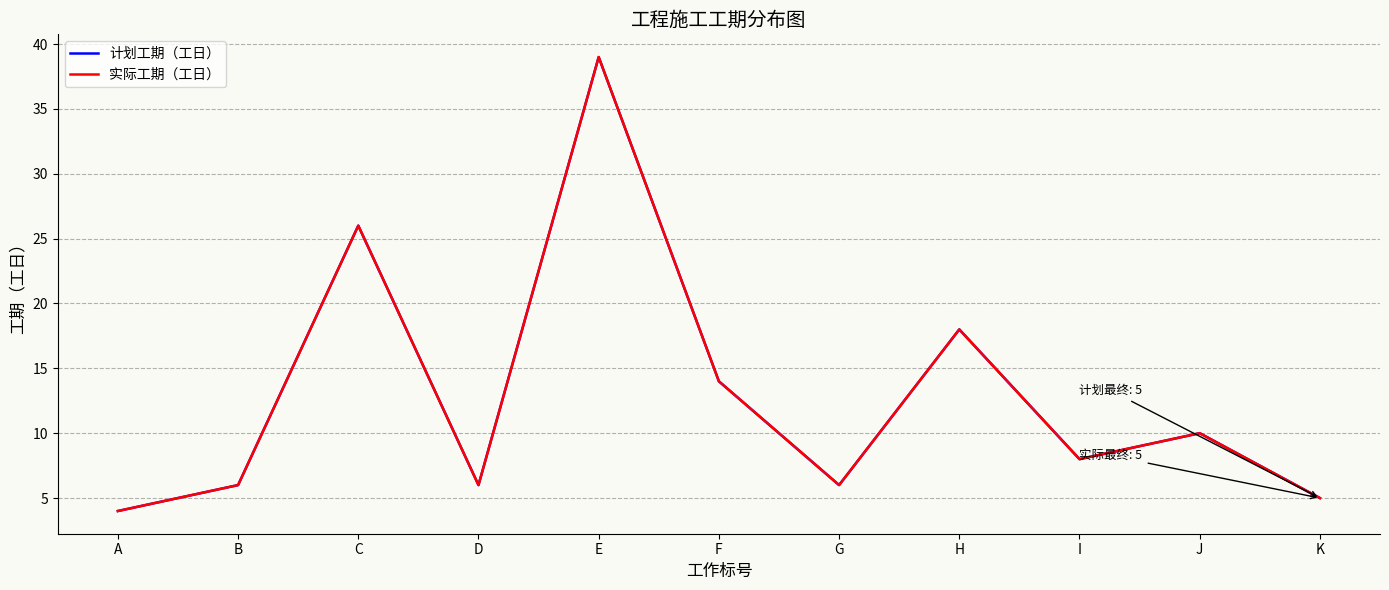

Reading left to right, list all the values displayed in this chart.

计划工期（工日）: 4	6	26	6	39	14	6	18	8	10	5
实际工期（工日）: 4	6	26	6	39	14	6	18	8	10	5